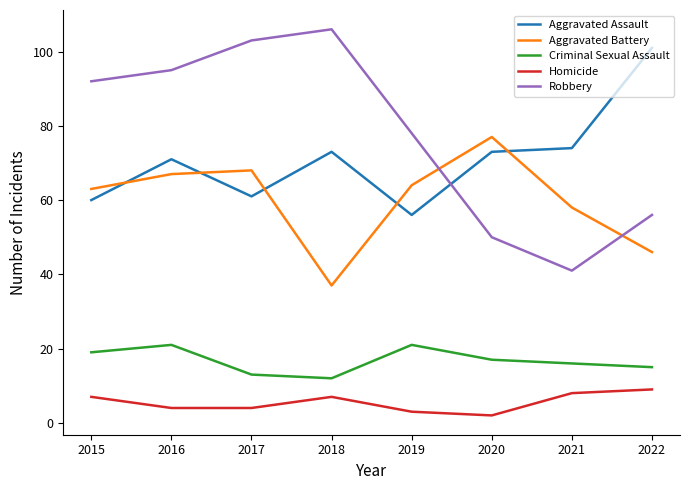

Reading left to right, extract all data points from this chart.

Aggravated Assault: 2015=60	2016=71	2017=61	2018=73	2019=56	2020=73	2021=74	2022=101
Aggravated Battery: 2015=63	2016=67	2017=68	2018=37	2019=64	2020=77	2021=58	2022=46
Criminal Sexual Assault: 2015=19	2016=21	2017=13	2018=12	2019=21	2020=17	2021=16	2022=15
Homicide: 2015=7	2016=4	2017=4	2018=7	2019=3	2020=2	2021=8	2022=9
Robbery: 2015=92	2016=95	2017=103	2018=106	2019=78	2020=50	2021=41	2022=56